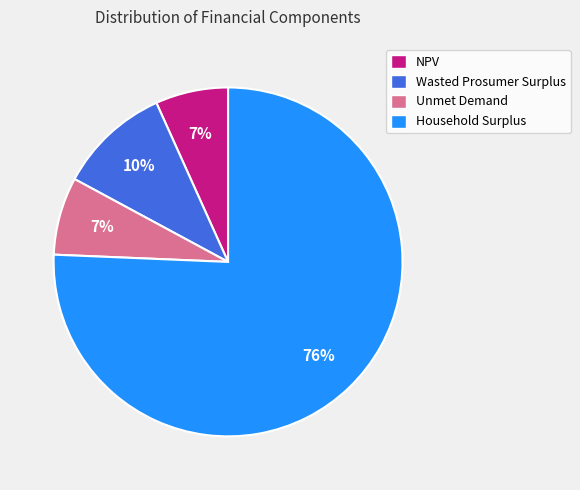

Between Unmet Demand and Household Surplus, which is larger?

Household Surplus